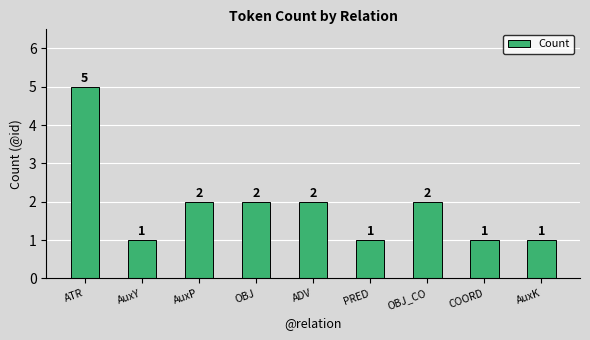

How many data points are less than 2?

4